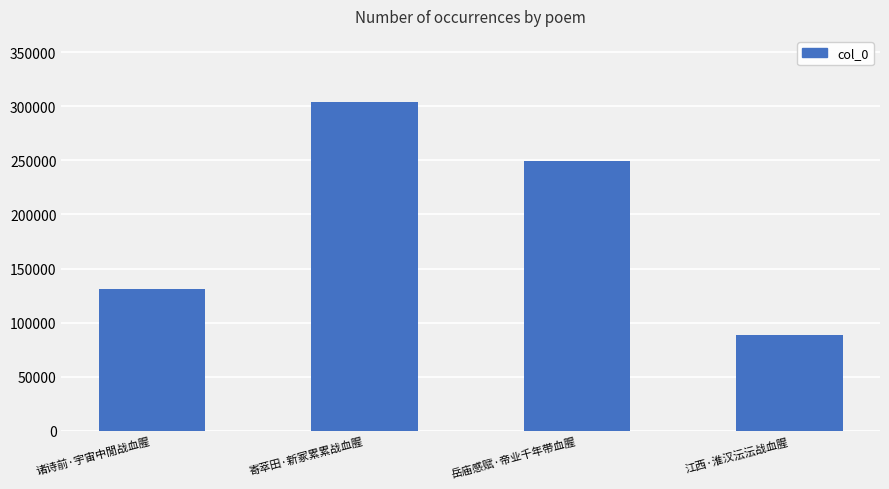

What is the difference between the second highest and minimum values?

160480